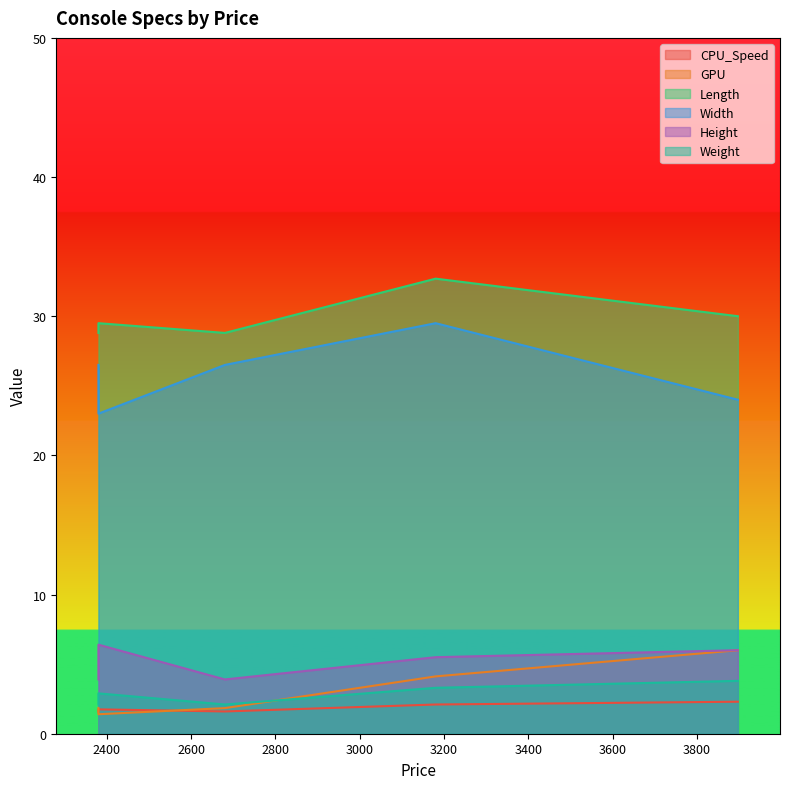

How many categories are shown in the chart?

5